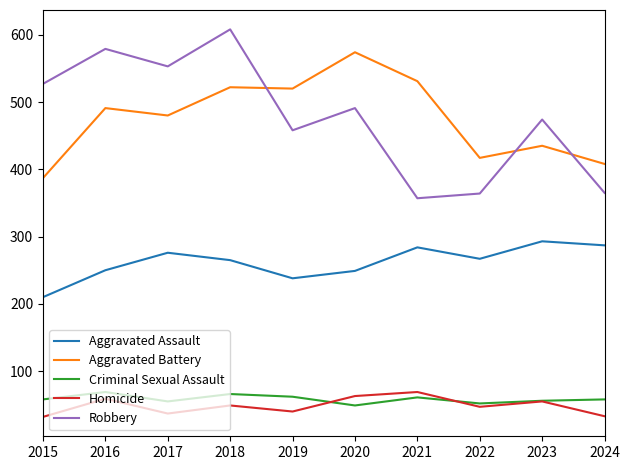

Is the value of Aggravated Battery at 2024 greater than the value of Robbery at 2024?

Yes